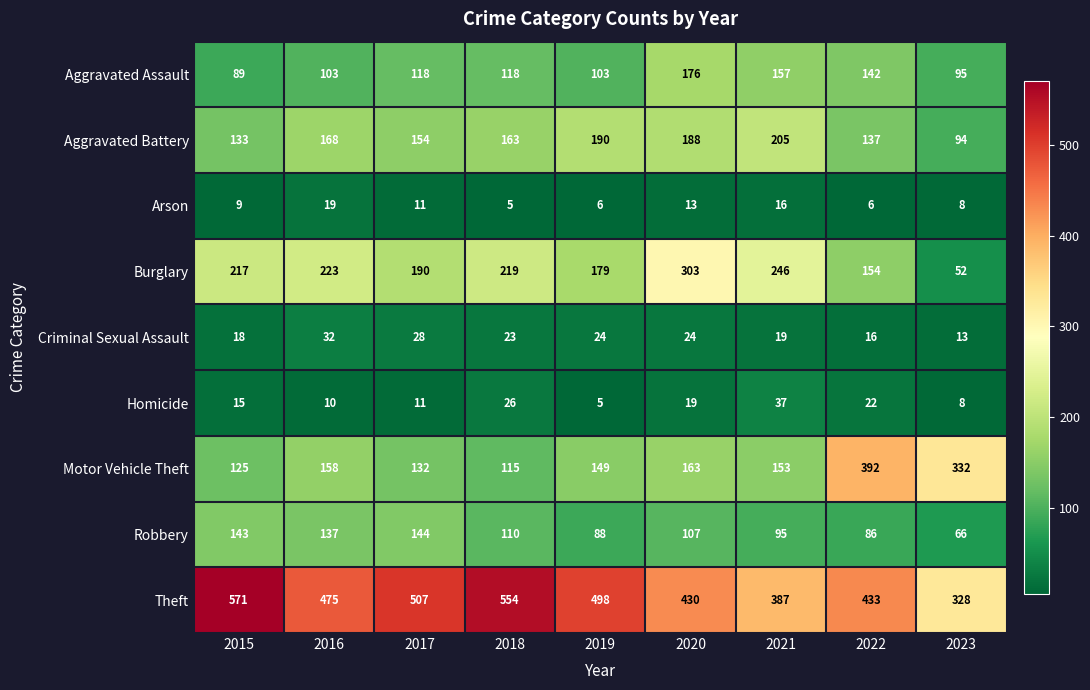

What is the difference between the Arson values at 2020 and 2016?

6